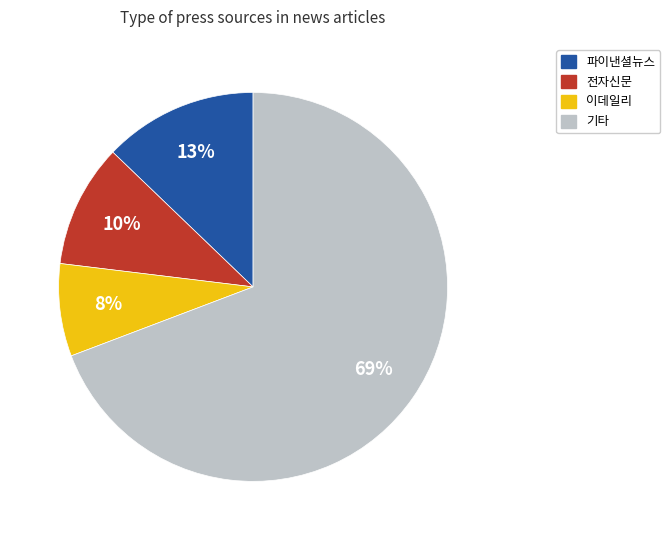

What percentage is the 기타 slice, to the nearest percent?

69%